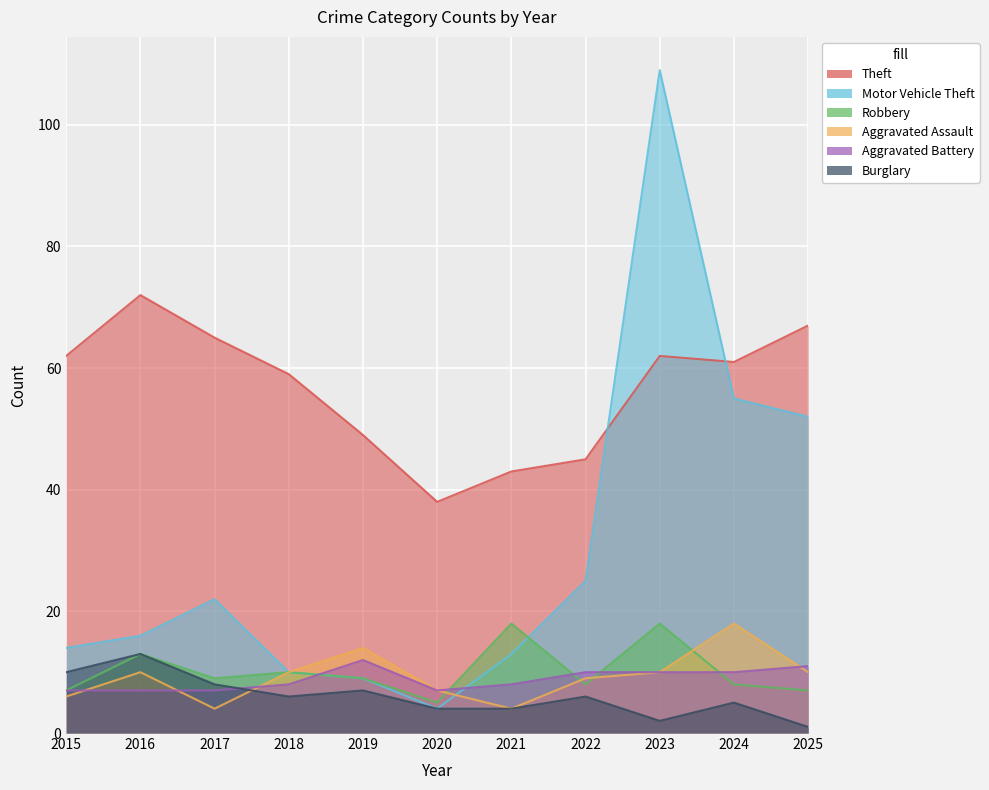

List the labels in order of Theft value, largest first.

2016, 2025, 2017, 2015, 2023, 2024, 2018, 2019, 2022, 2021, 2020